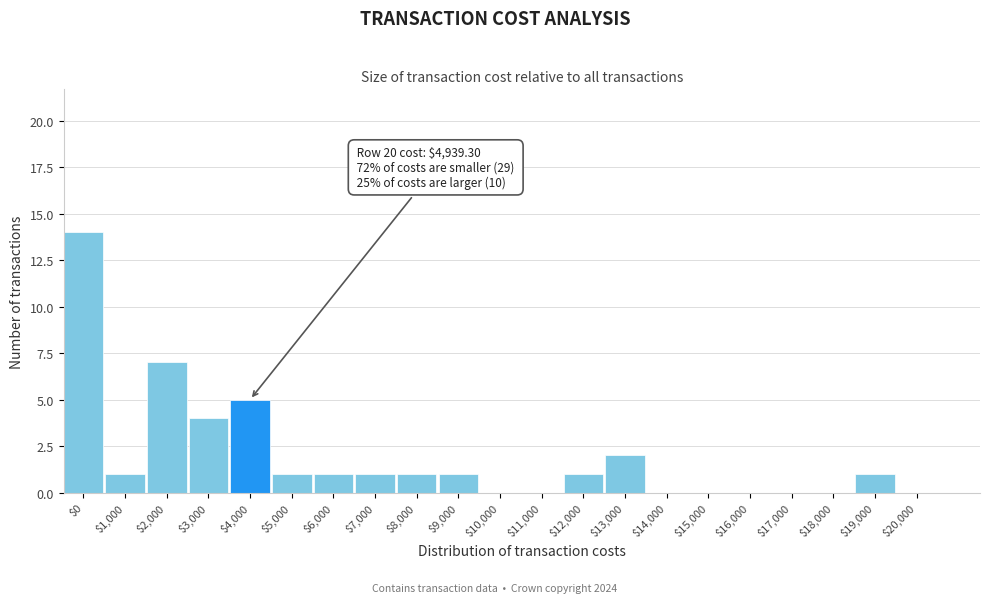

Is it true that the value at $8,000 is 2?

False